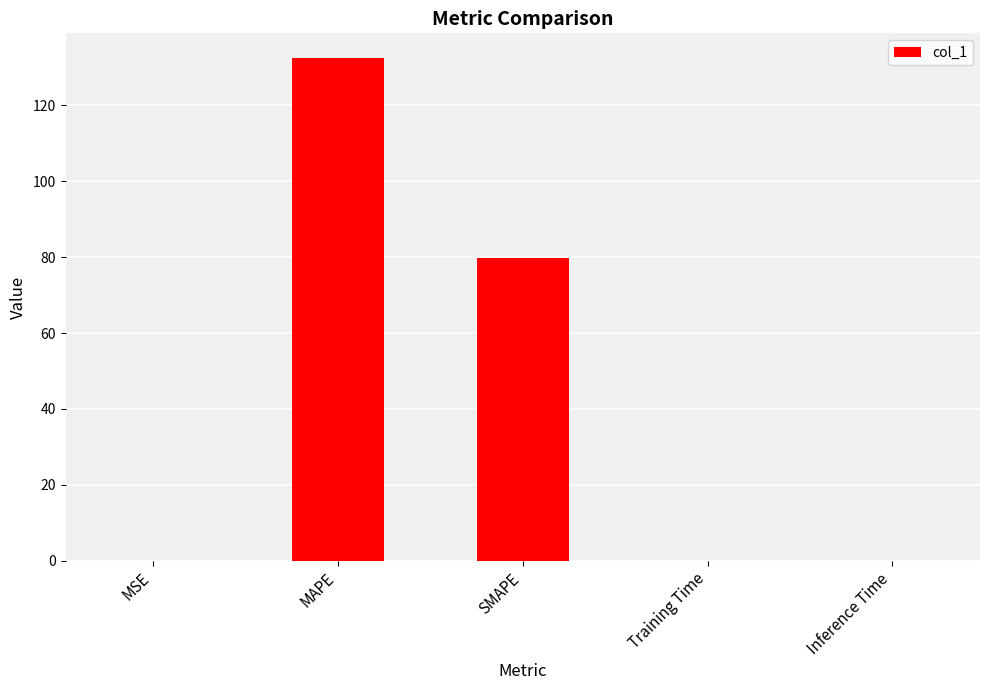

Are the bars horizontal?

No